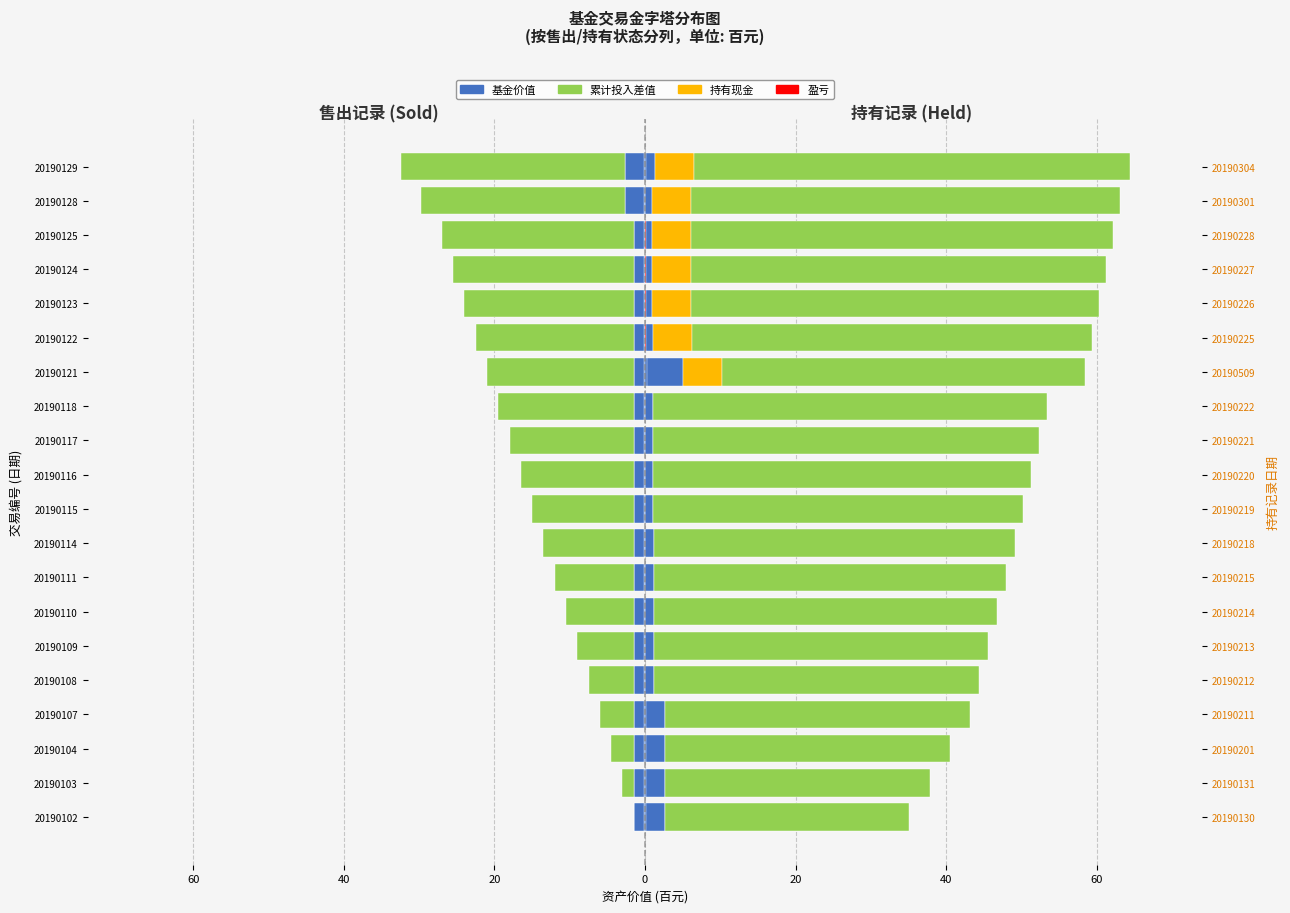

Which series has the largest range (max minus min)?

累计投入差值